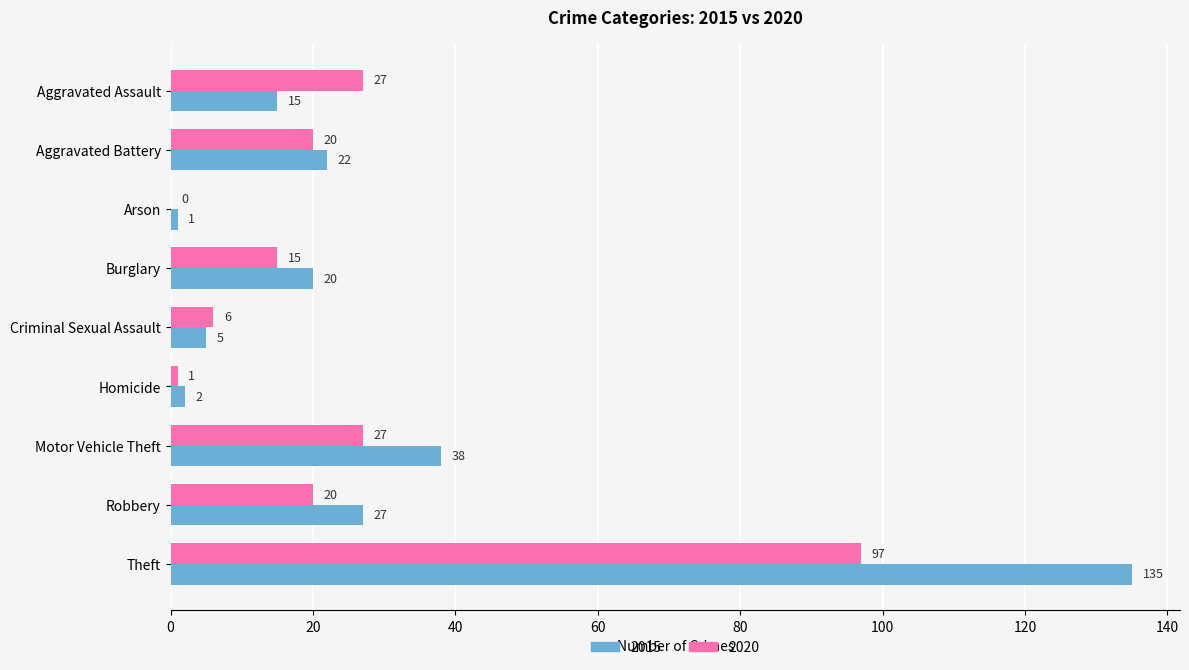

What is the sum of the 2020 values at Theft and Aggravated Battery?

117